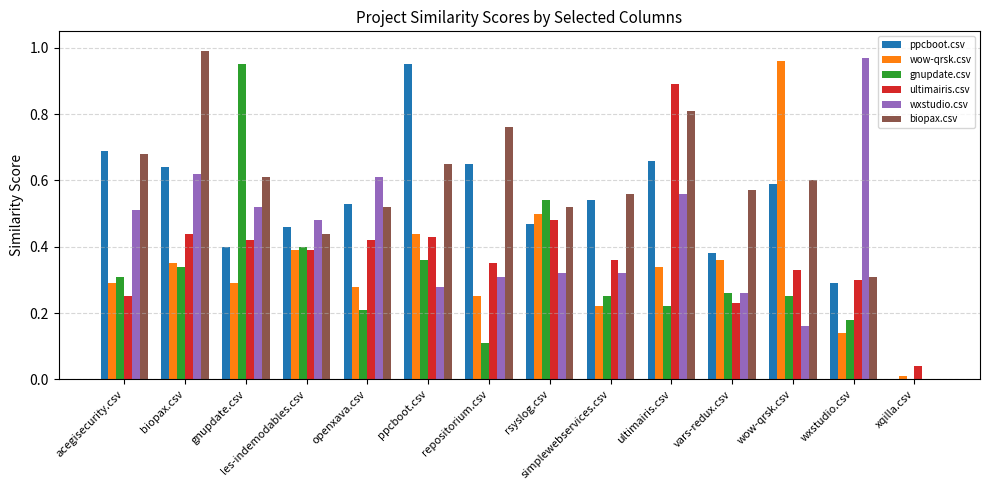

Which series has the largest total across all categories?

biopax.csv